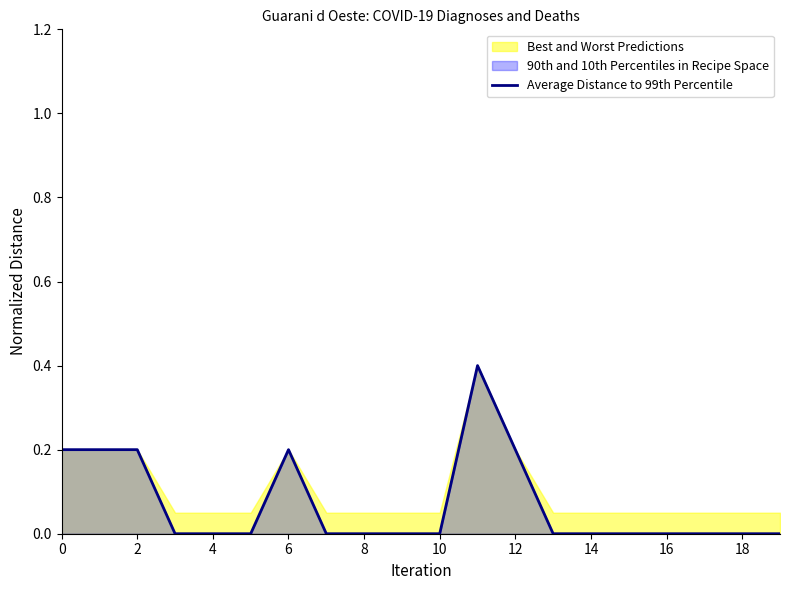

How many values exceed 0?

6